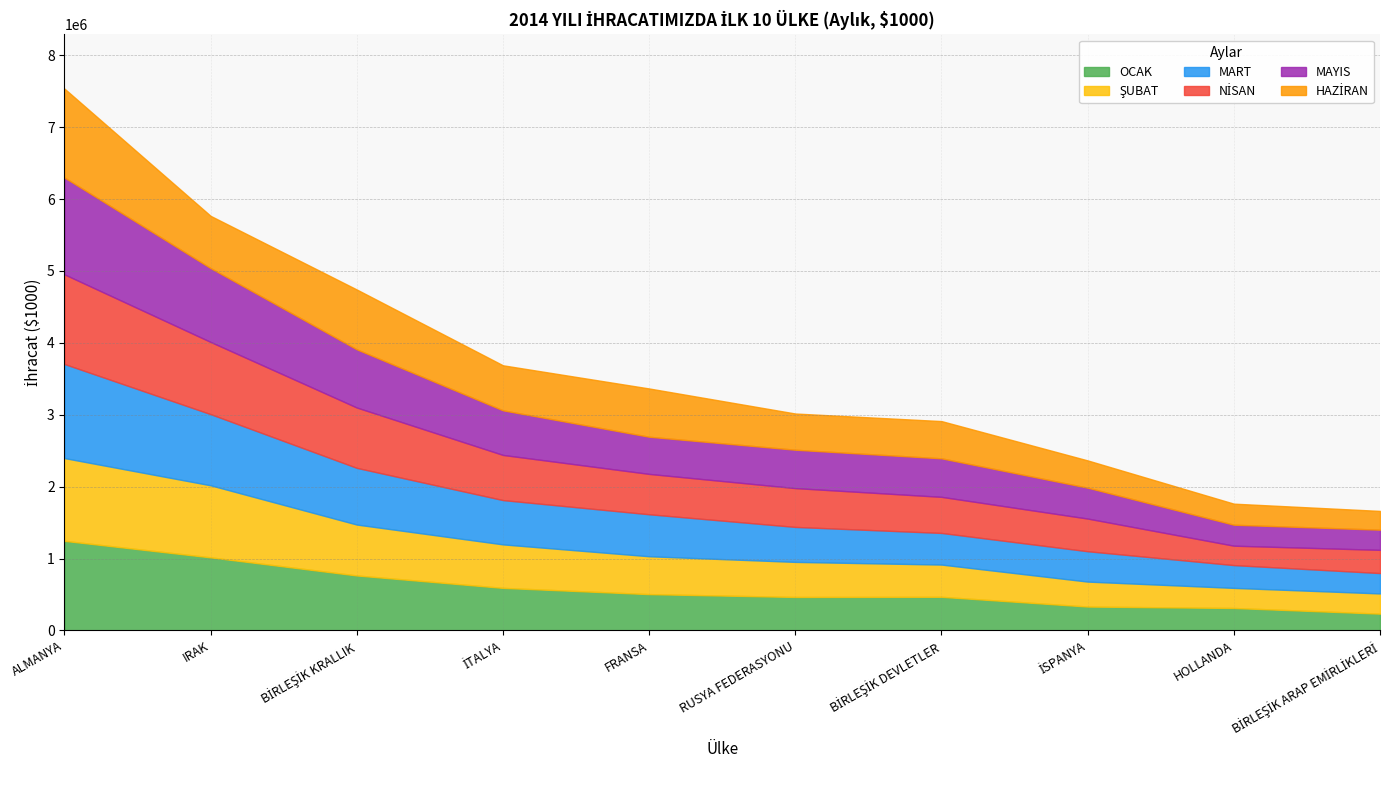

What is the label of the 1st point from the left?

ALMANYA